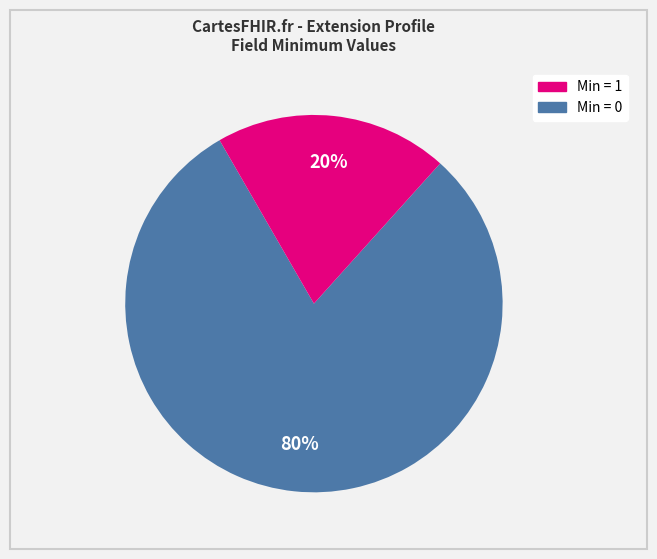

To the nearest percent, what is the average slice percentage?

50%